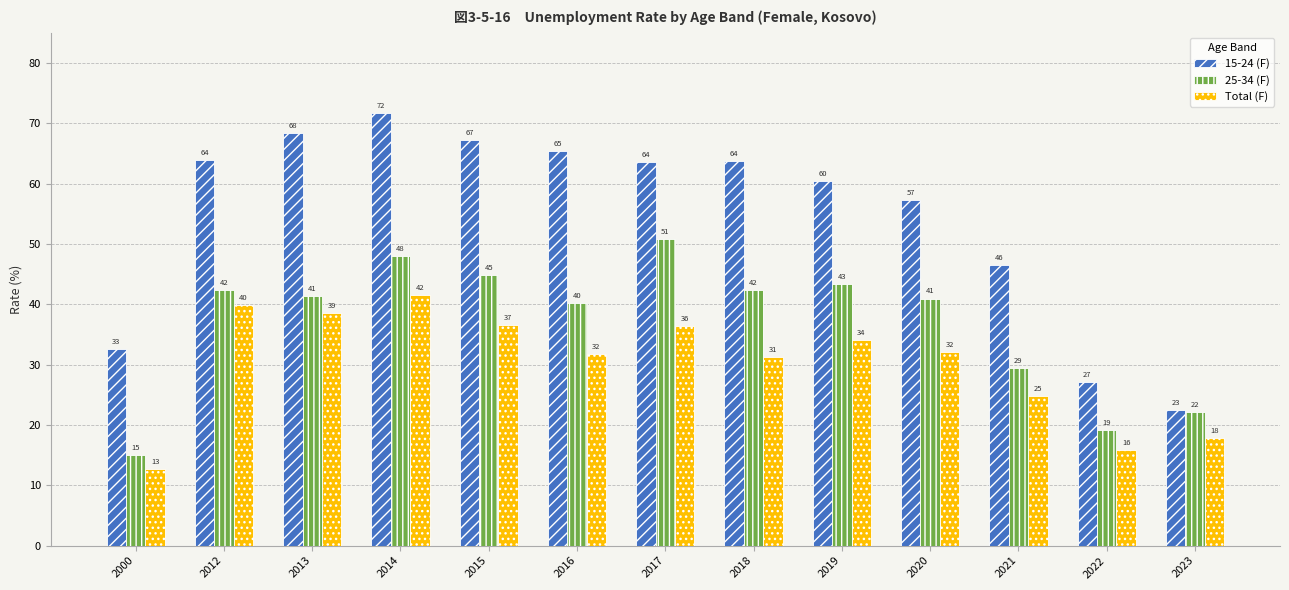

Does the chart contain stacked bars?

No